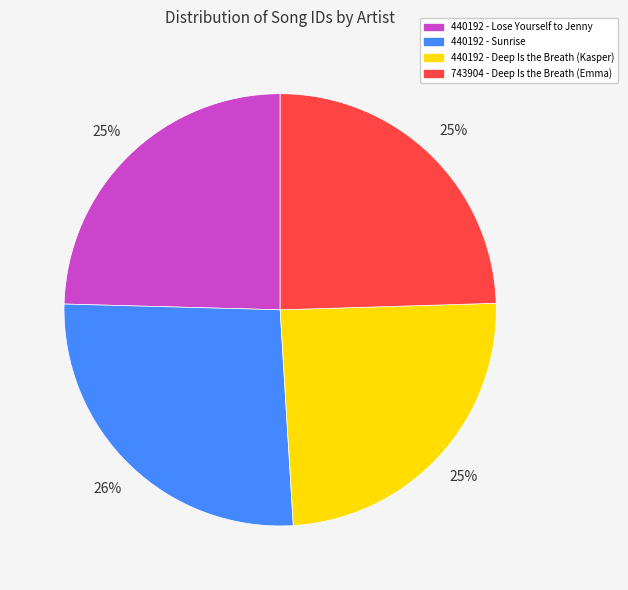

Does 440192 - Lose Yourself to Jenny account for over 50% of the chart?

No